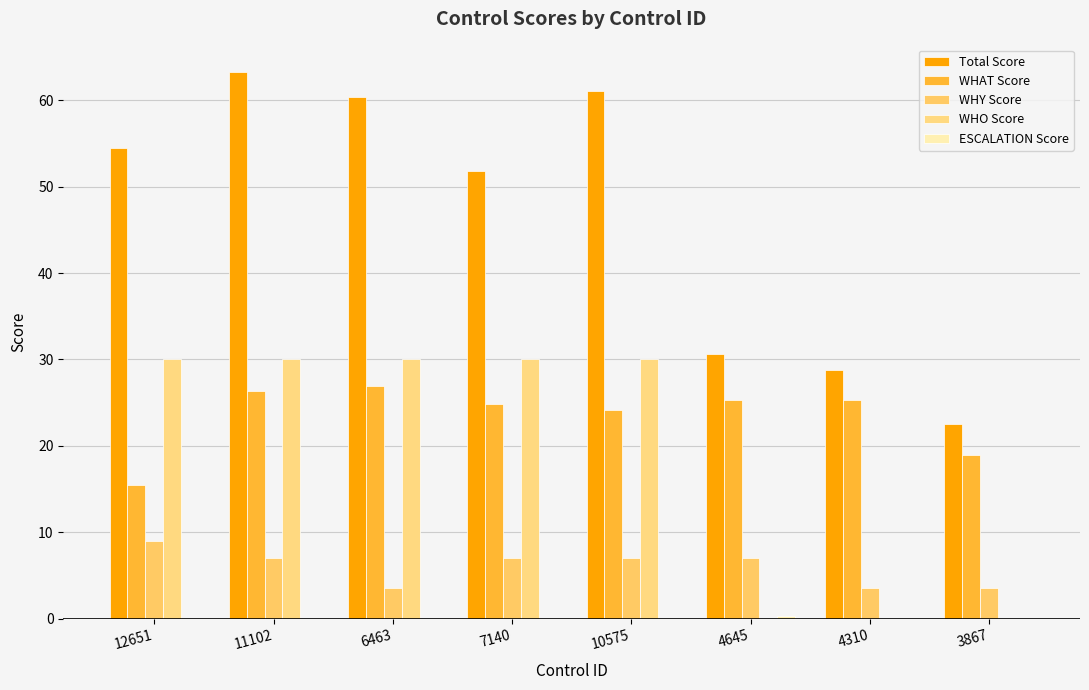

Rank the series by their maximum value, from lowest to highest.

ESCALATION Score, WHY Score, WHAT Score, WHO Score, Total Score